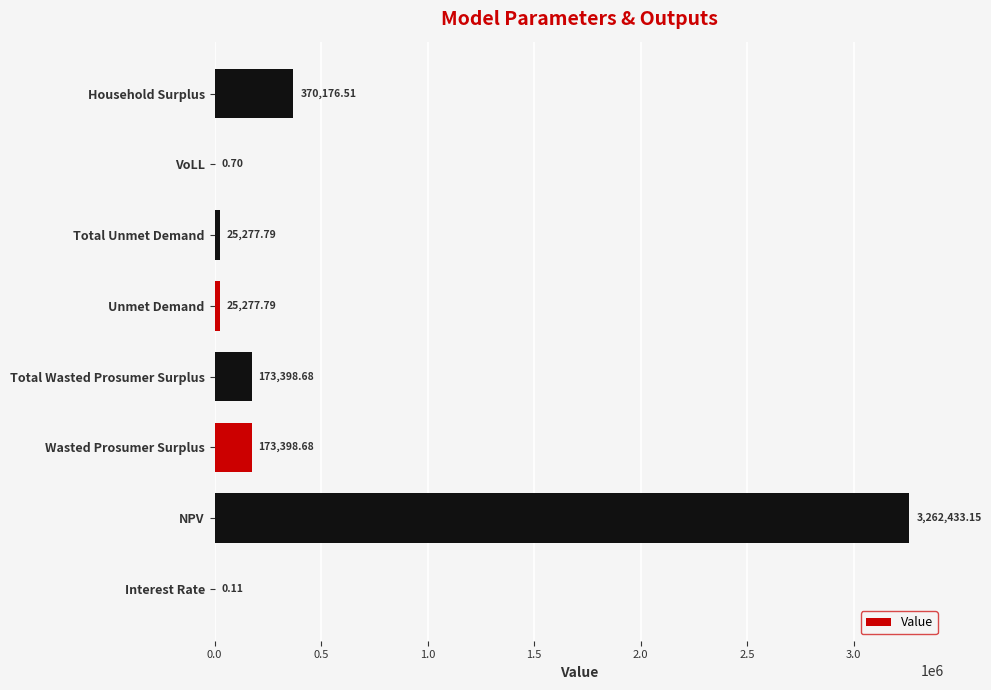

Which category has the highest value across all series?

NPV